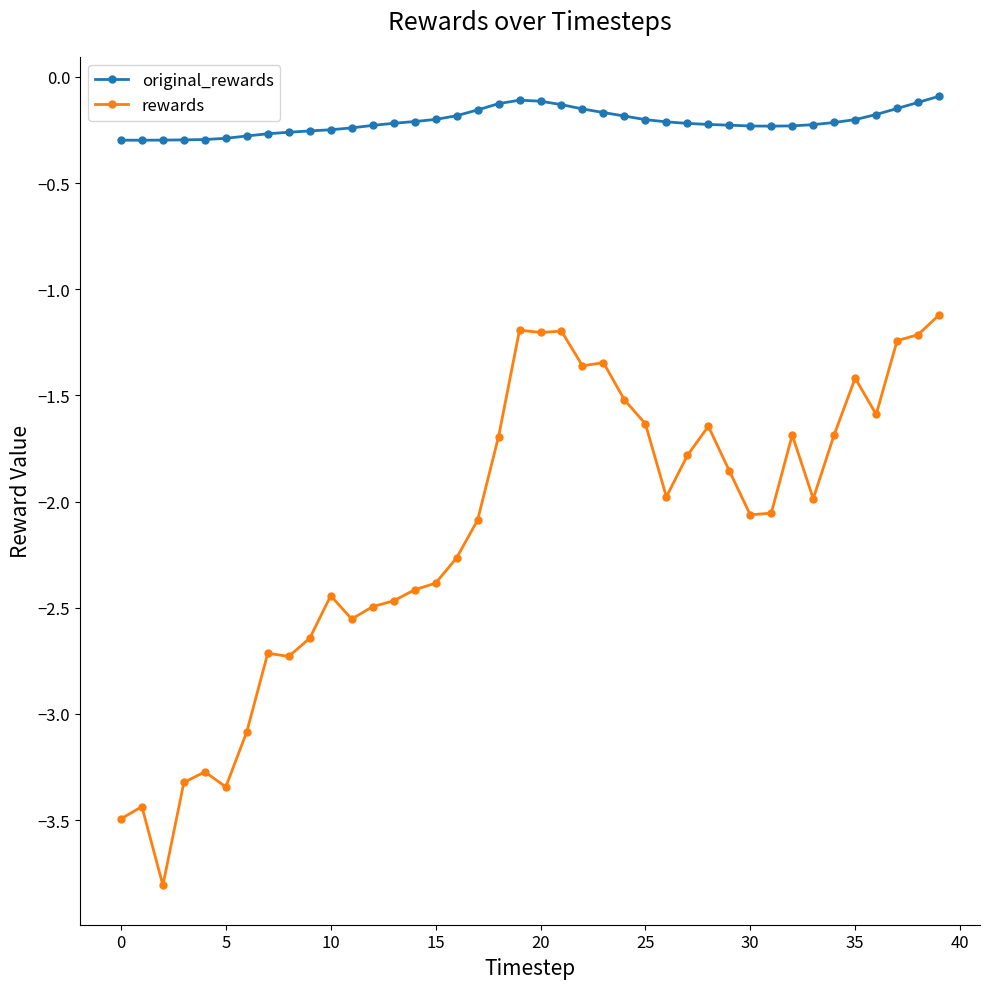

How many lines are shown in the chart?

2